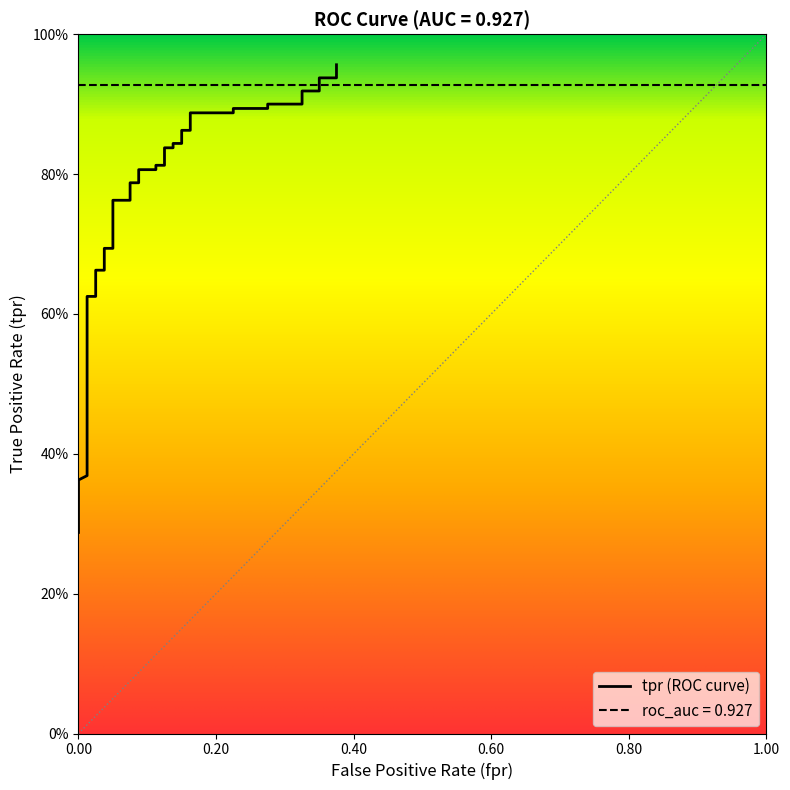

What is the difference between the maximum and minimum values?

0.7